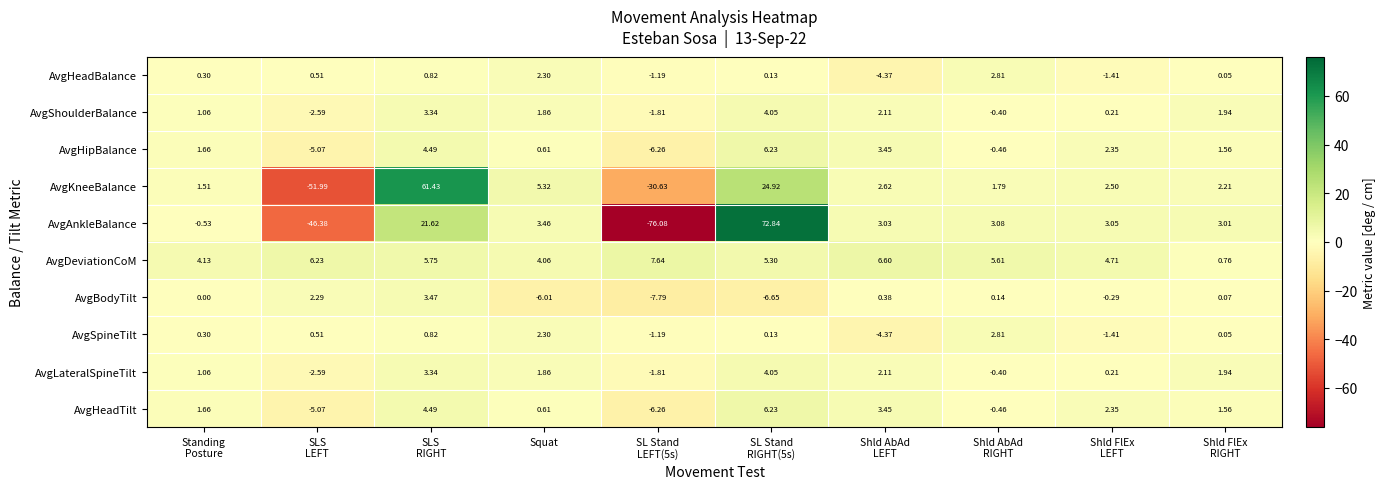

Count the number of categories in the chart.

10